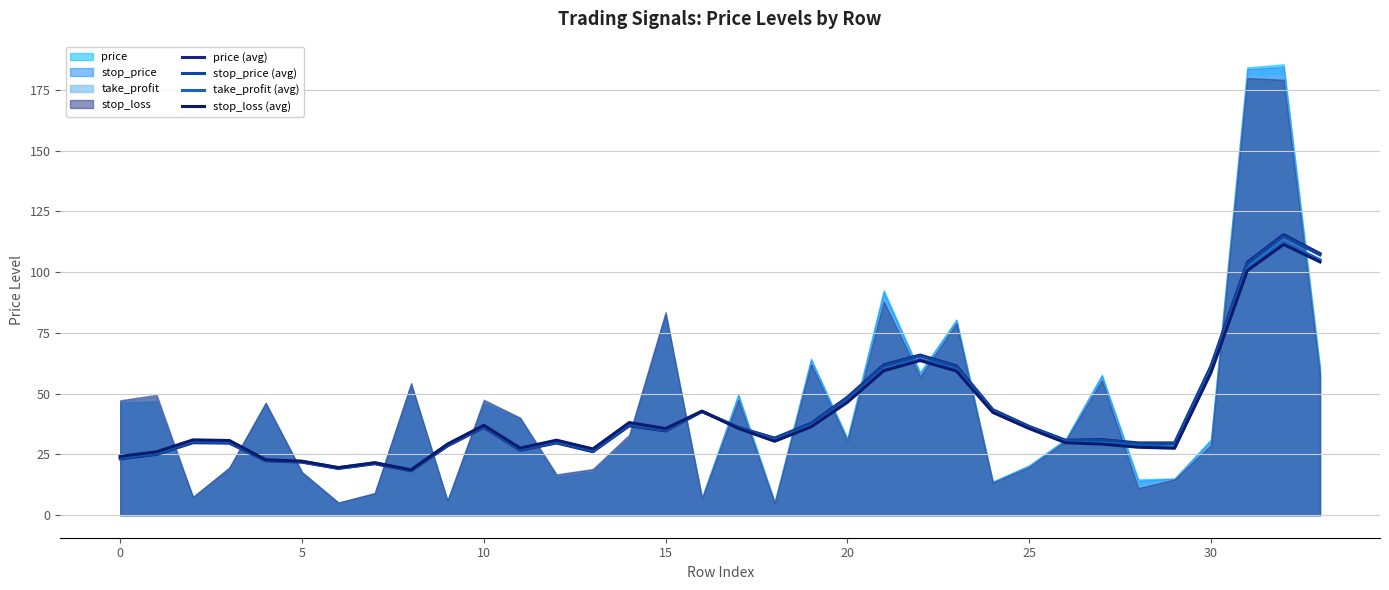

What is the average value of the price (avg) series?

41.3